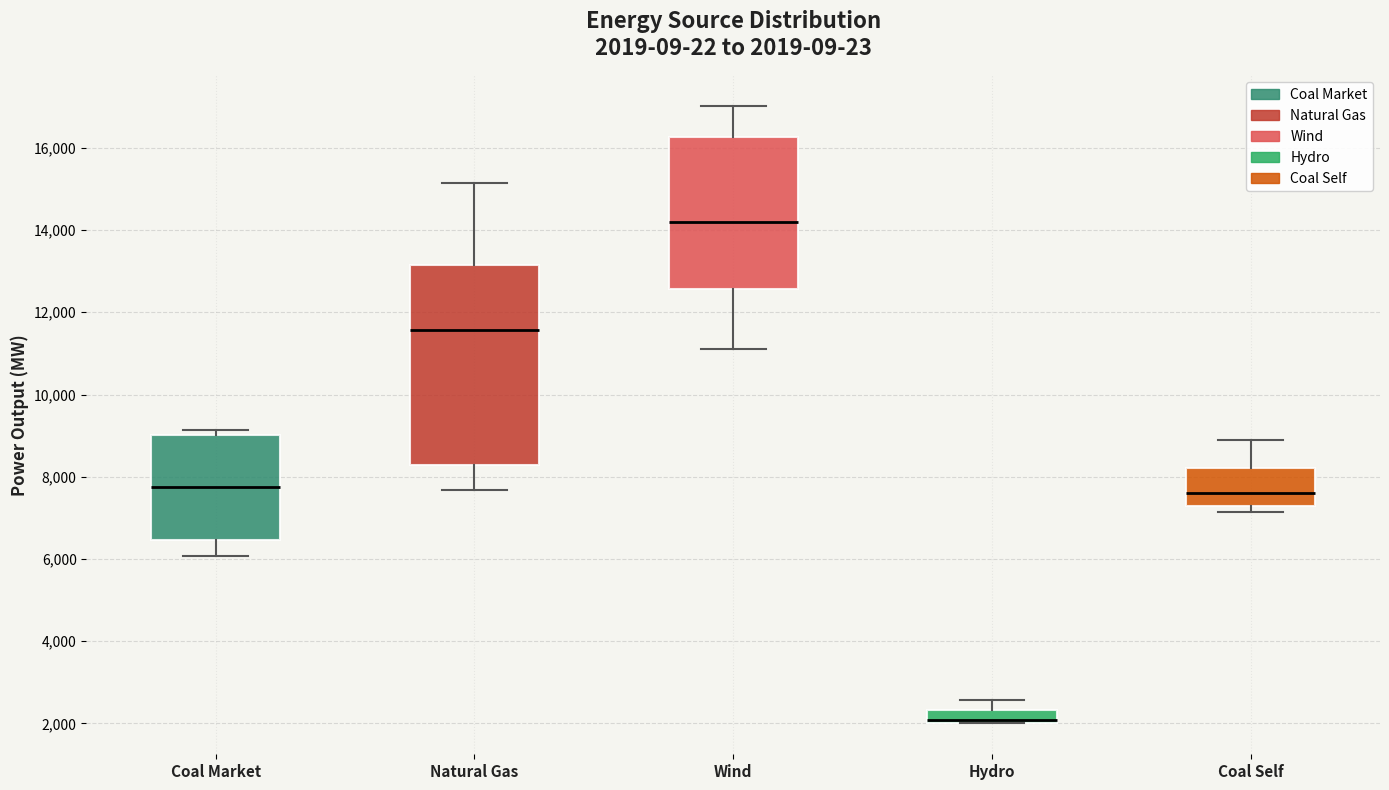

Which box is the tallest, from its lower edge to its upper edge?

Natural Gas